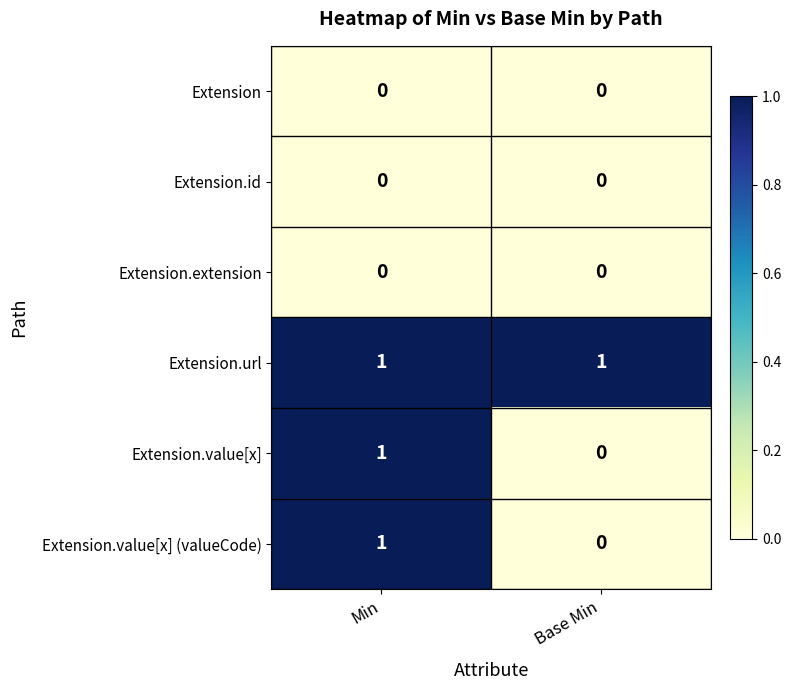

Which series has the largest total across all categories?

Extension.url